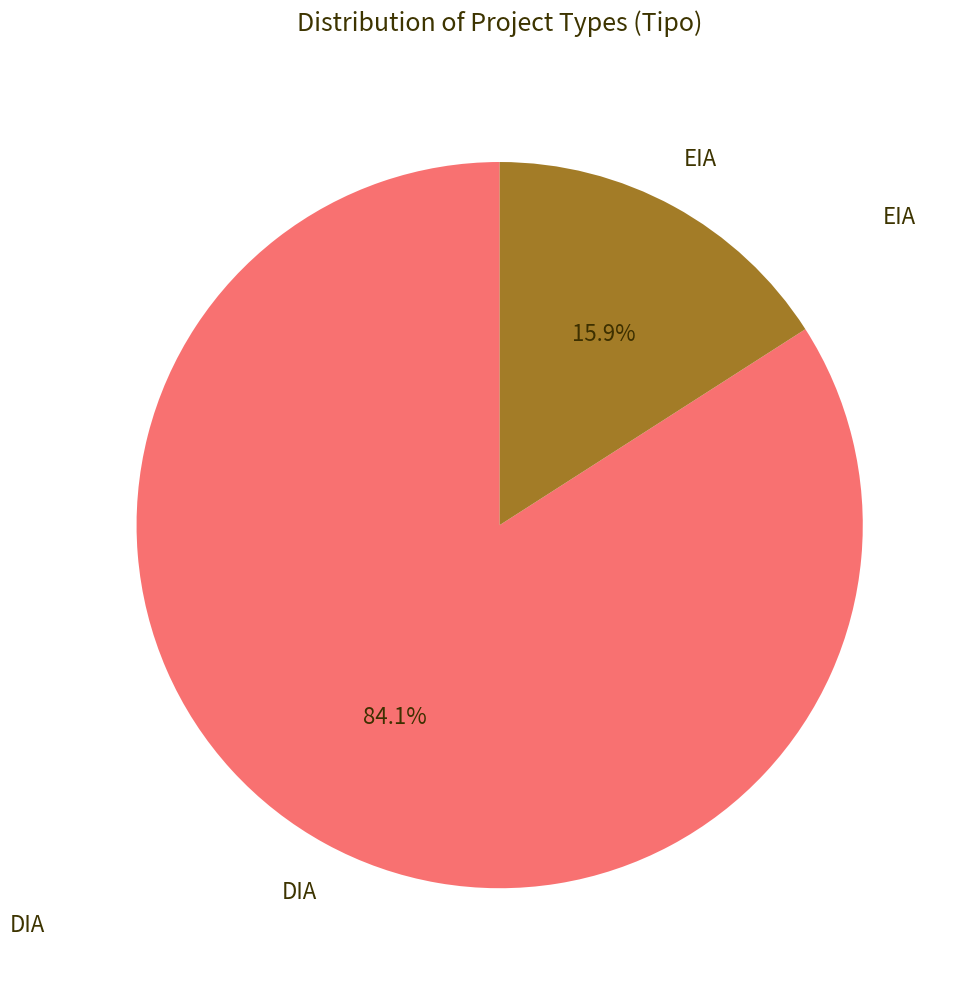

Does any single category account for the majority?

Yes